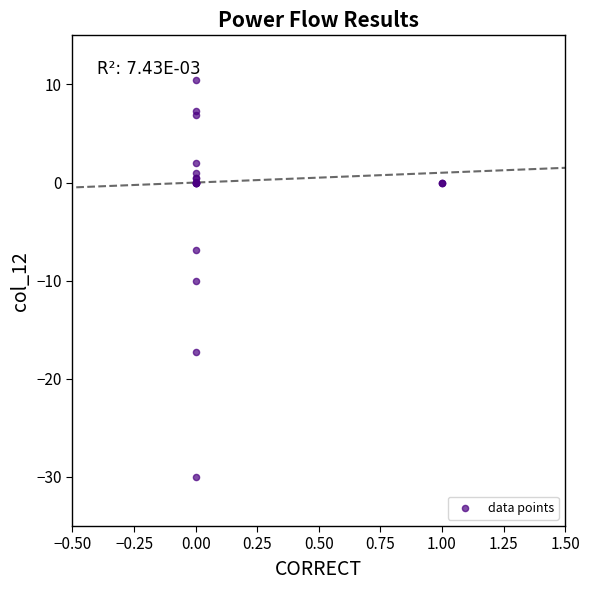

What Y value in the scatter plot is closest to -9?

-10.0